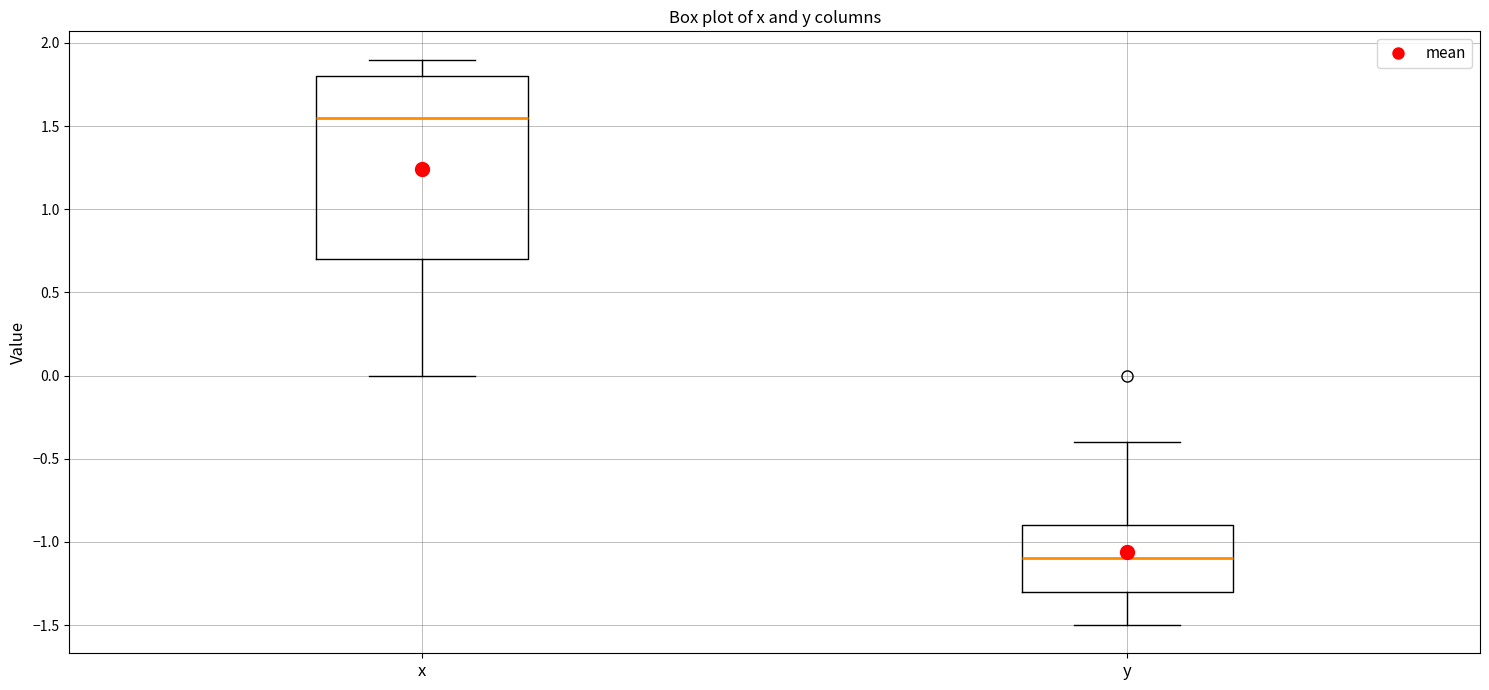

Reading left to right, read every box against the y-axis: the position of its median line, the range the box covers, and the ends of its whiskers. The values are not printed on the chart, so give them approximately, as read against the axis.

x: median 1.55, box 0.70 to 1.80, whiskers 0.00 to 1.90
y: median -1.10, box -1.30 to -0.90, whiskers -1.50 to -0.40